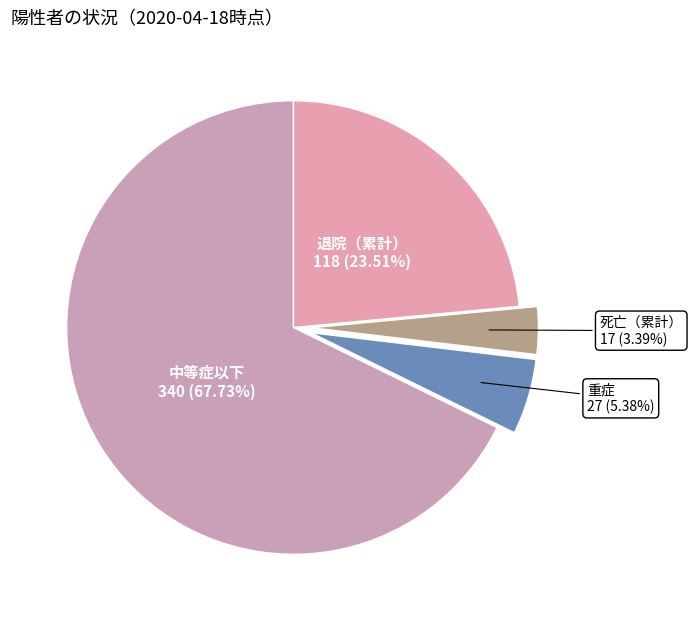

Is there any slice that represents more than half of the pie?

Yes